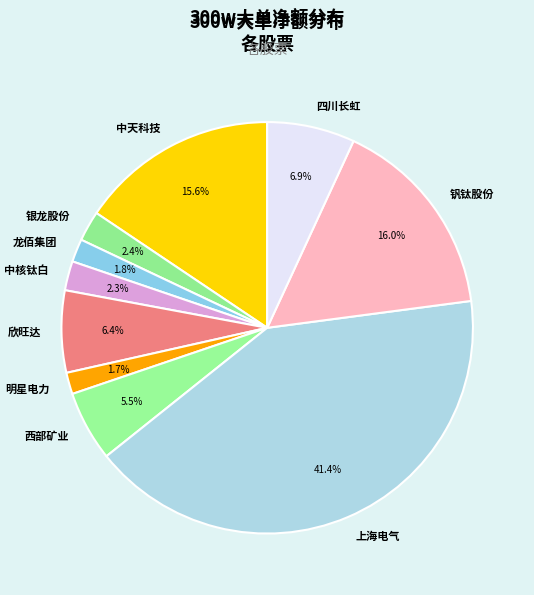

Does any single category account for the majority?

No